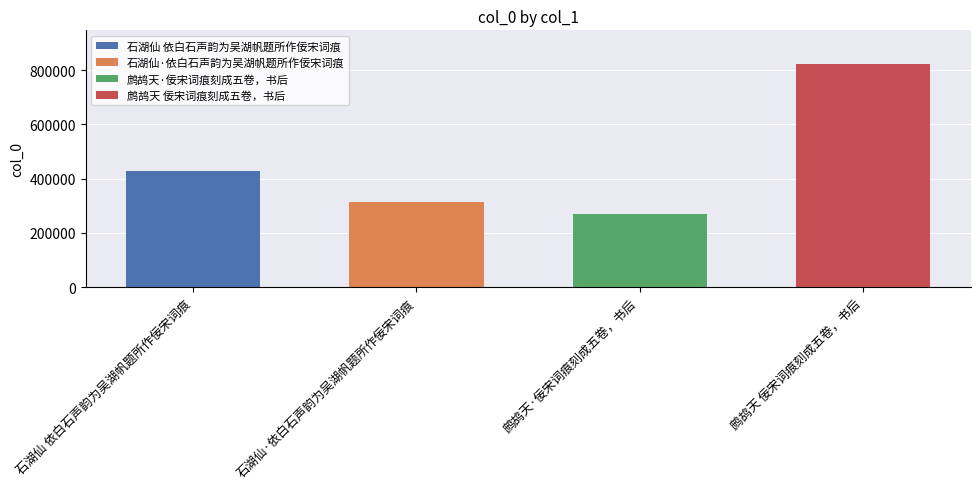

What is the minimum value shown in the chart?

269858